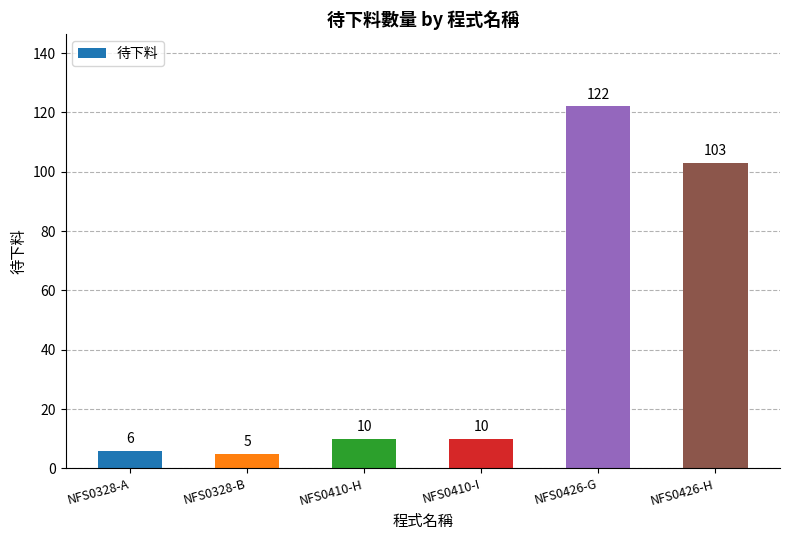

Count the number of categories in the chart.

6